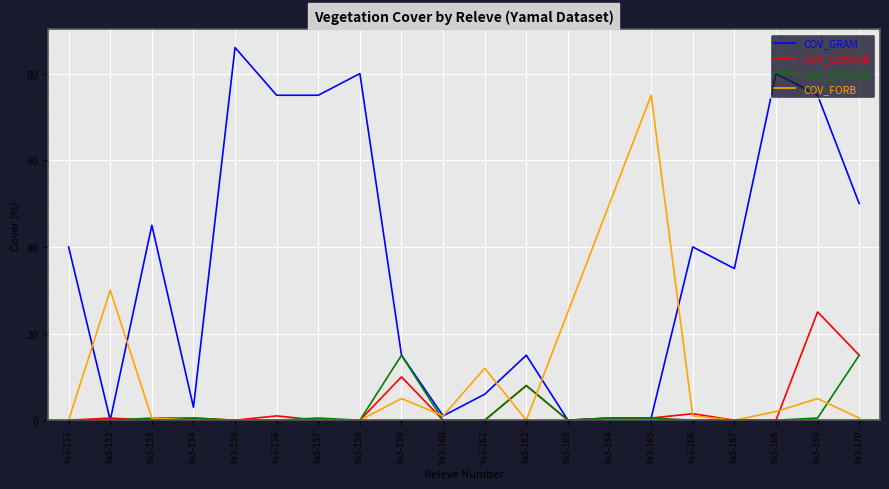

Which series has the largest total across all categories?

COV_GRAM